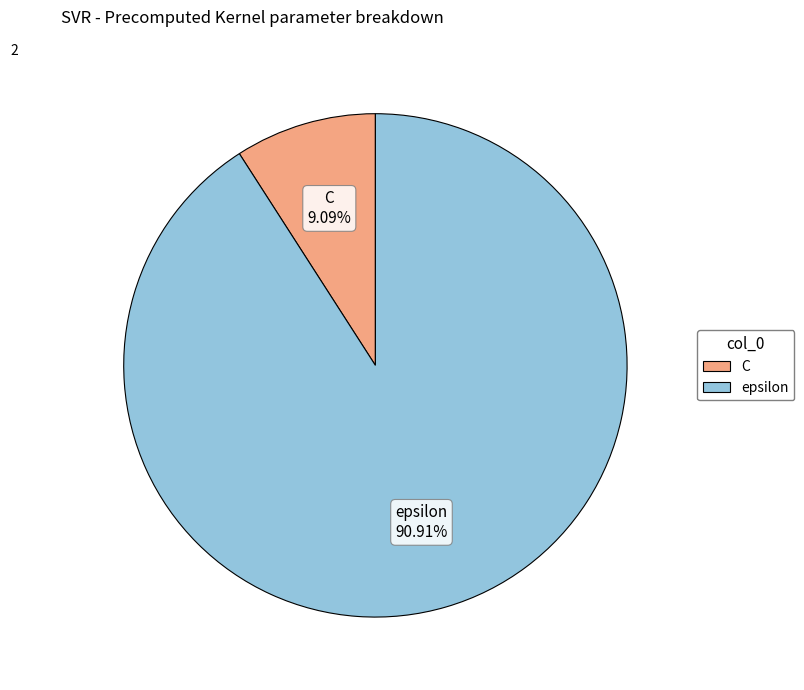

Which category has the biggest portion of the pie?

epsilon